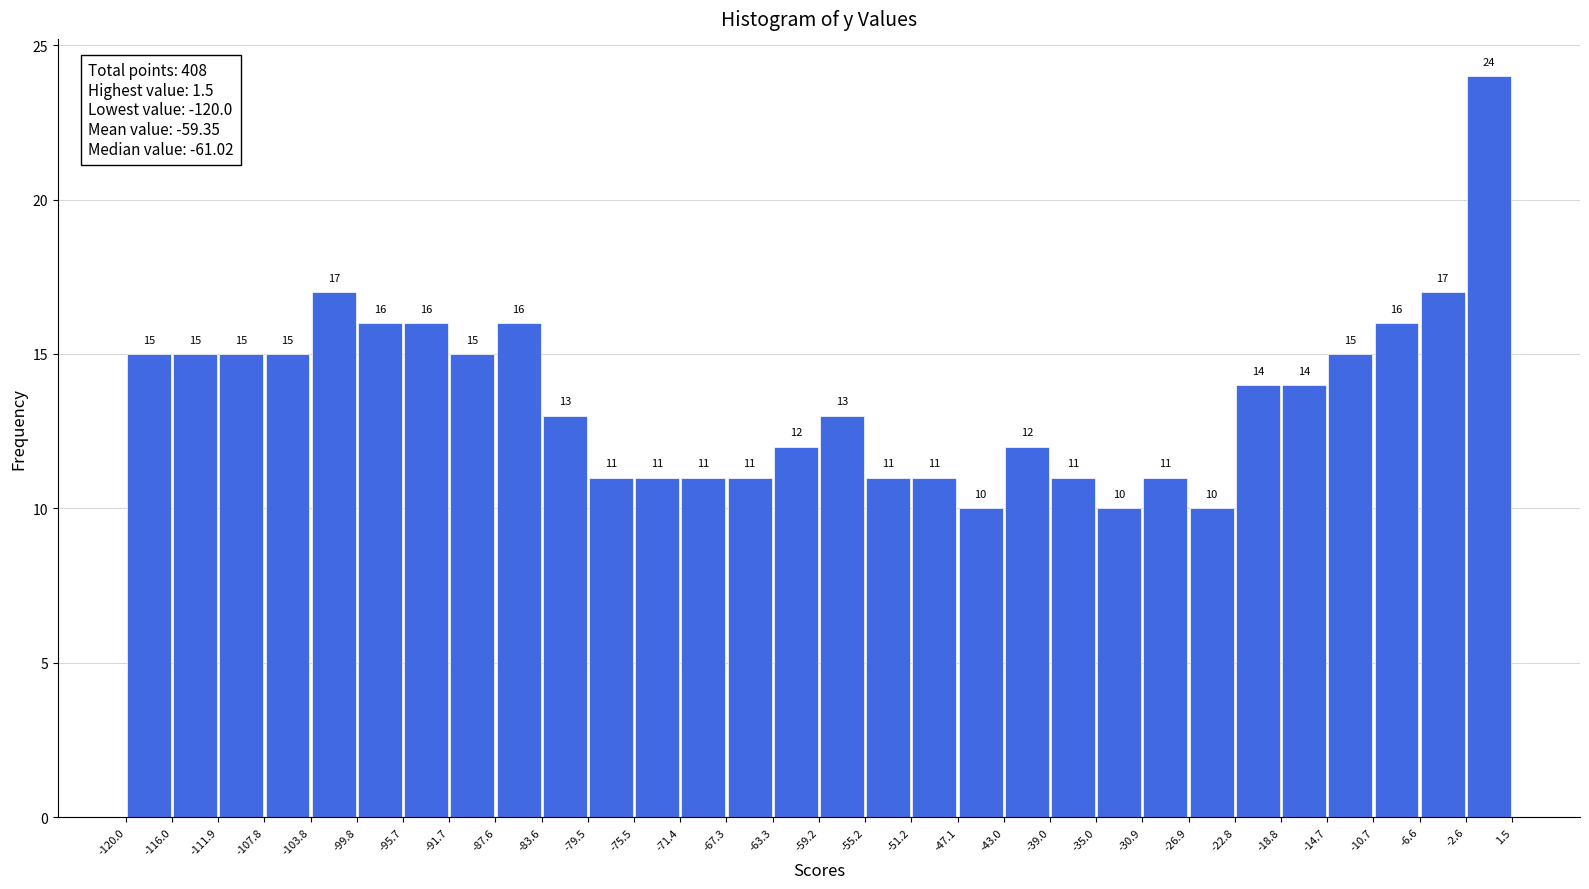

Reading left to right, list every bar in this chart as the range it spans on the x-axis followed by its height.

-120.0 to -116.0: 15
-116.0 to -111.9: 15
-111.9 to -107.8: 15
-107.8 to -103.8: 15
-103.8 to -99.8: 17
-99.8 to -95.7: 16
-95.7 to -91.7: 16
-91.7 to -87.6: 15
-87.6 to -83.6: 16
-83.6 to -79.5: 13
-79.5 to -75.5: 11
-75.5 to -71.4: 11
-71.4 to -67.3: 11
-67.3 to -63.3: 11
-63.3 to -59.2: 12
-59.2 to -55.2: 13
-55.2 to -51.2: 11
-51.2 to -47.1: 11
-47.1 to -43.0: 10
-43.0 to -39.0: 12
-39.0 to -35.0: 11
-35.0 to -30.9: 10
-30.9 to -26.9: 11
-26.9 to -22.8: 10
-22.8 to -18.8: 14
-18.8 to -14.7: 14
-14.7 to -10.7: 15
-10.7 to -6.6: 16
-6.6 to -2.6: 17
-2.6 to 1.5: 24